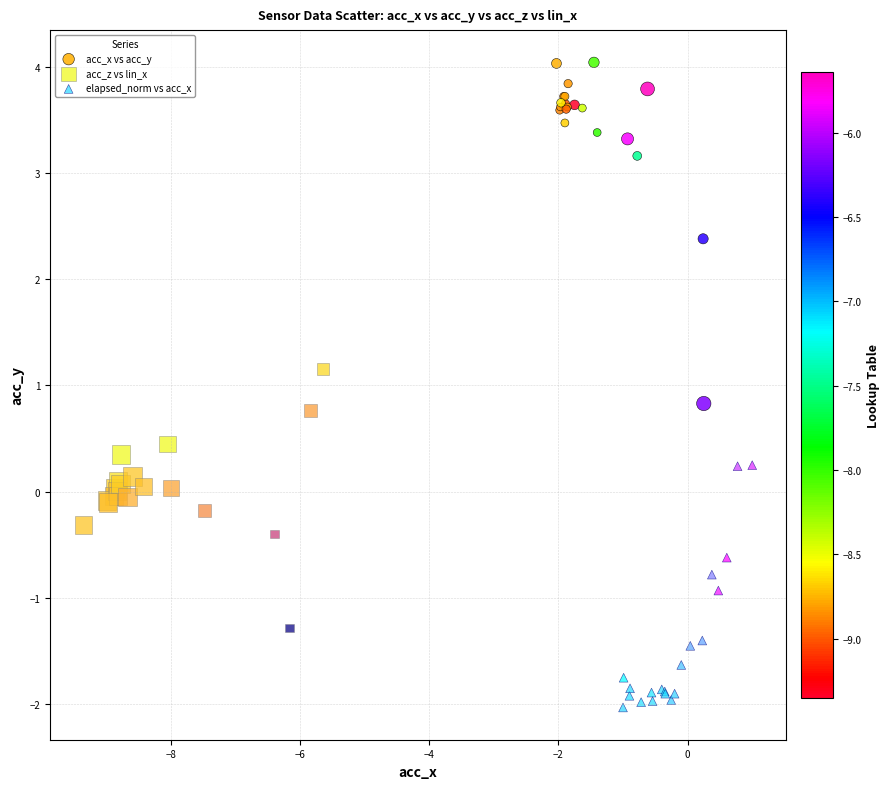

Which series contains the highest Y value?

acc_x vs acc_y